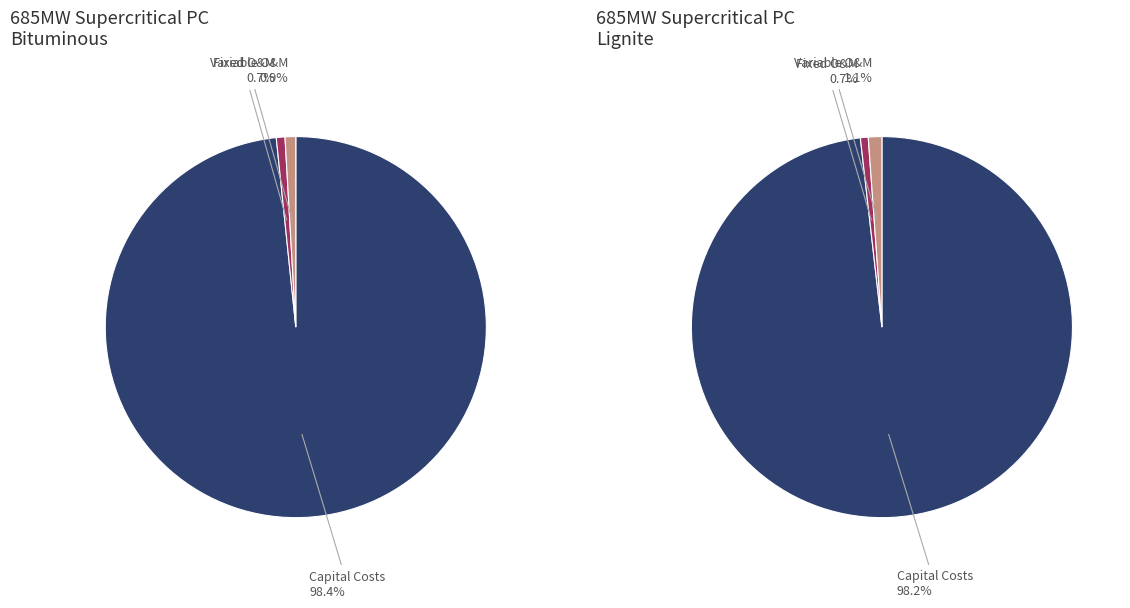

The Variable O&M Total ($1000) slice represents 11% of the pie. True or false?

False